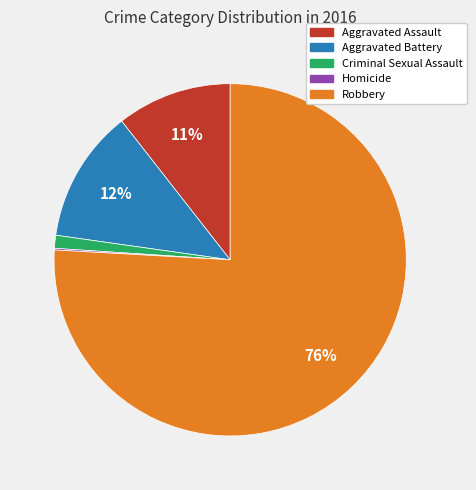

To the nearest percent, what percentage of the pie is Robbery?

76%